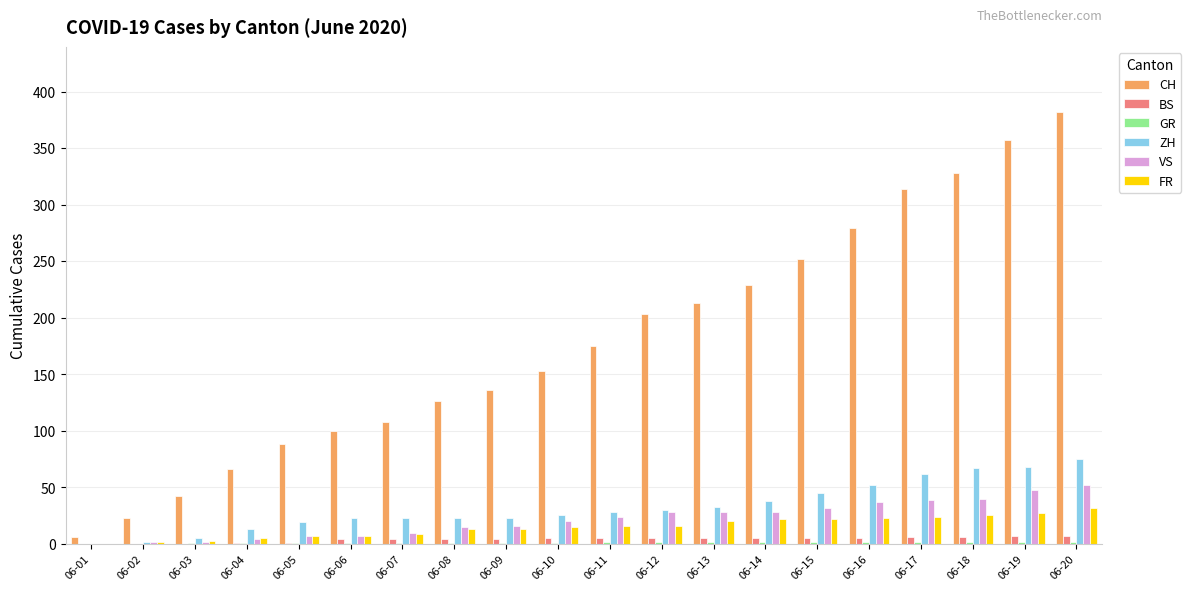

Is it true that CH equals 221 at 06-09?

False